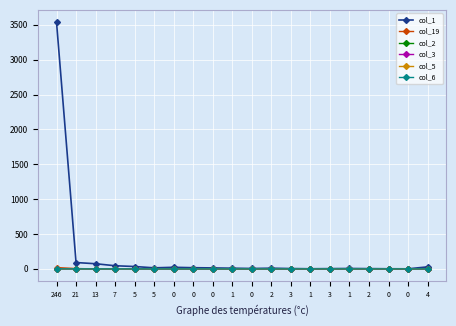

True or false: col_19 and col_3 cross at least once.

False